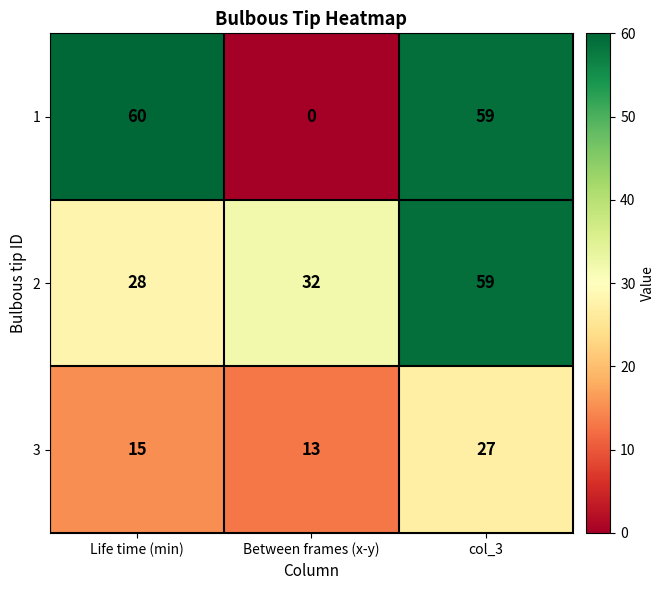

What is the spread (max minus min) of values at Between frames (x-y)?

32